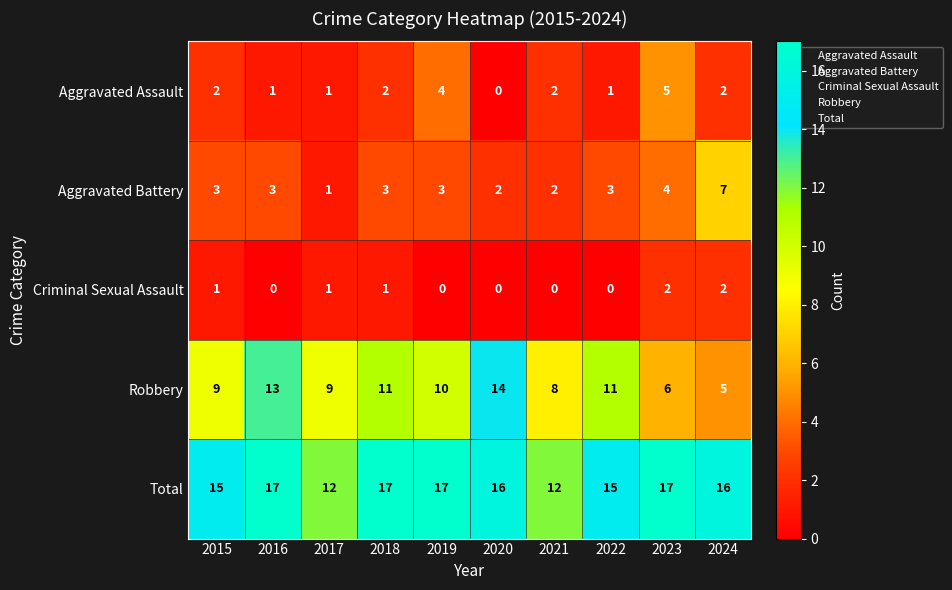

Count the Total values in the range 15 to 17.

8